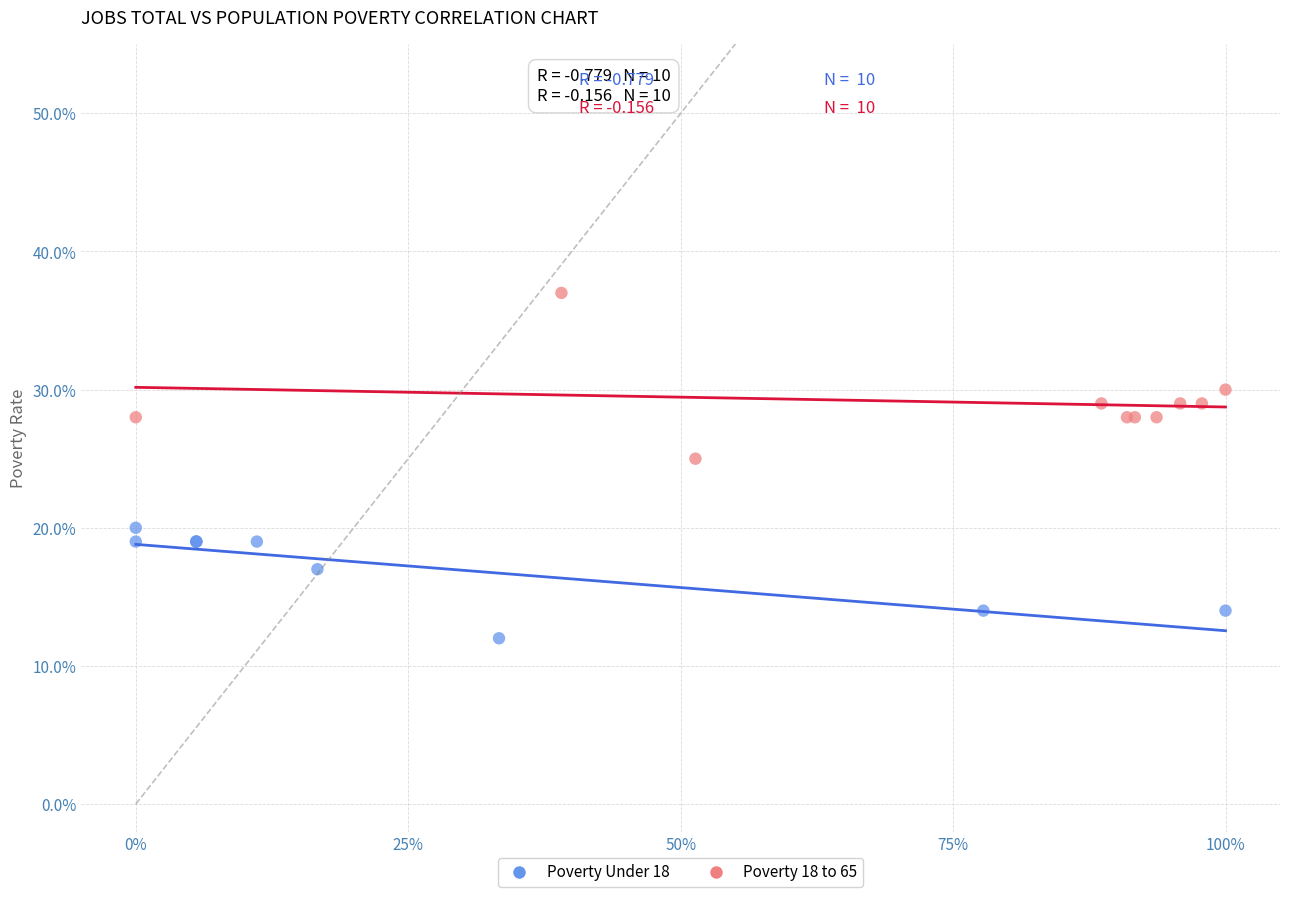

What are all the series names shown in the legend?

Poverty Under 18, Poverty 18 to 65